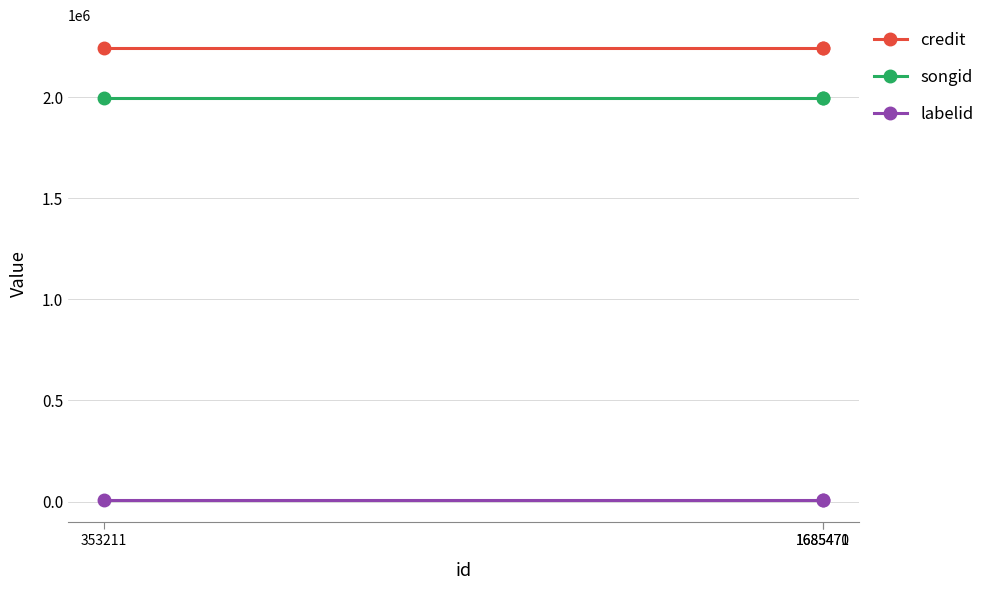

At how many categories does at least one series exceed 224953?

3